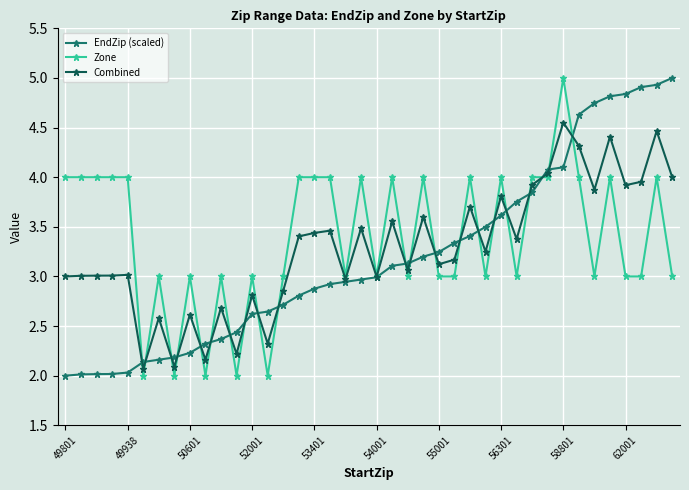

What is the minimum value shown in the chart?

2.0